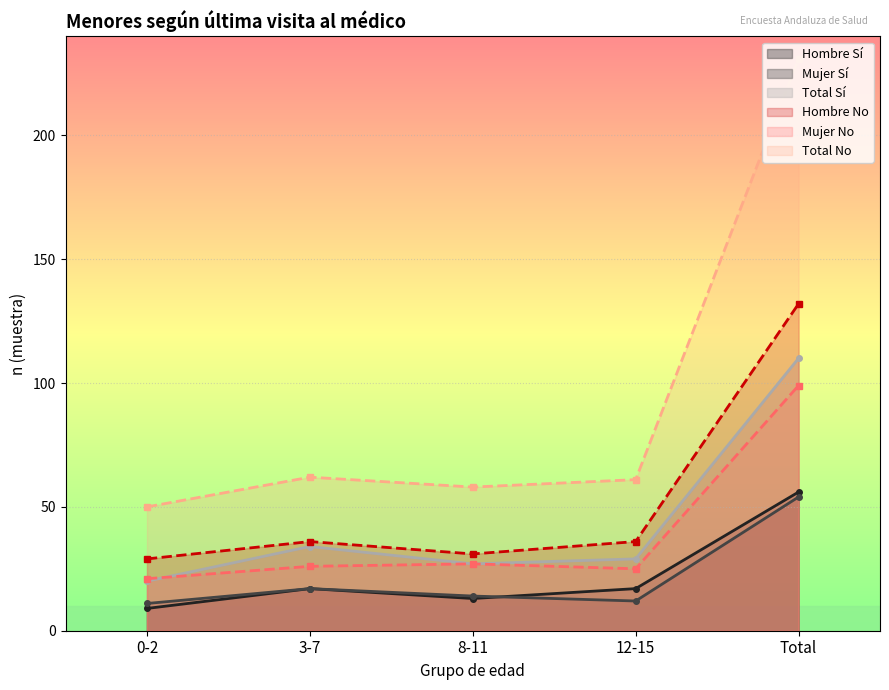

How many distinct data groups are displayed?

6